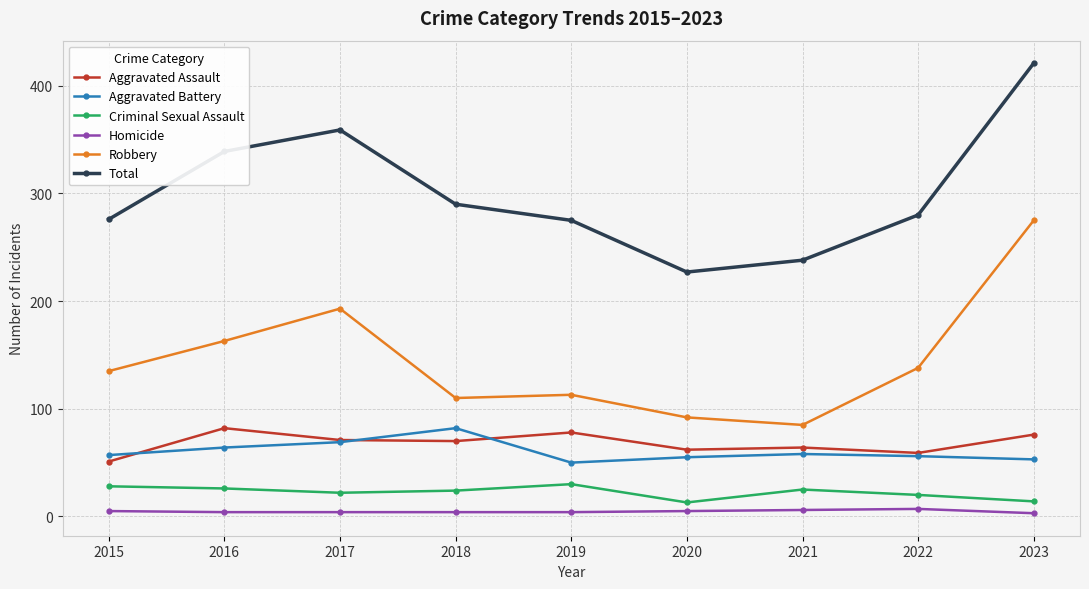

What is the difference between the maximum and second lowest values in the Criminal Sexual Assault series?

16